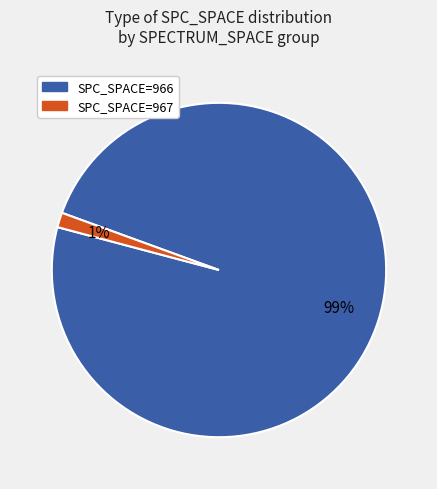

Does any single category account for the majority?

Yes